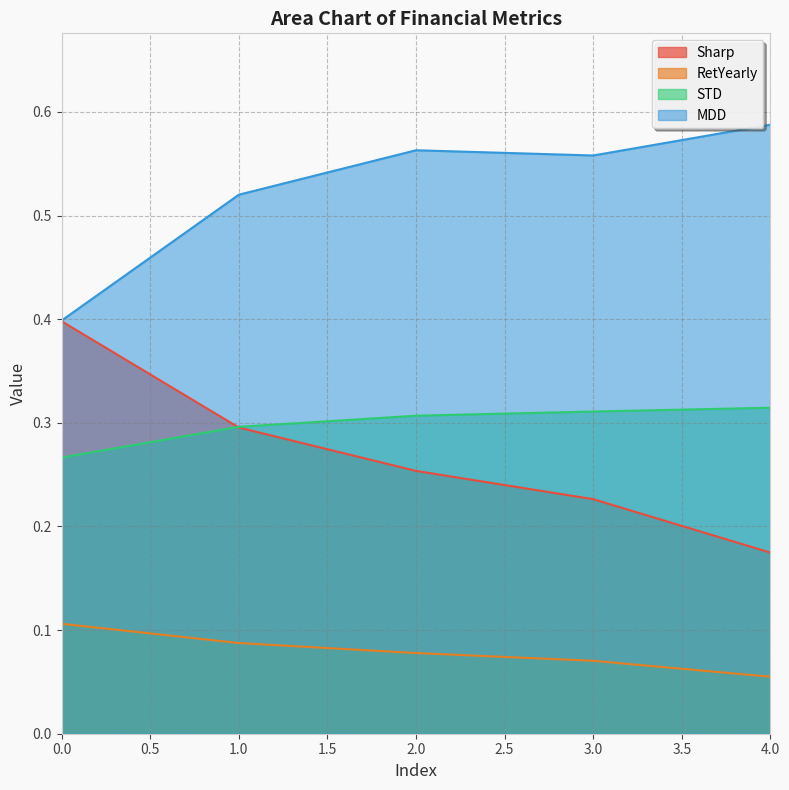

The value of RetYearly at 1.0 is 0.0. True or false?

False